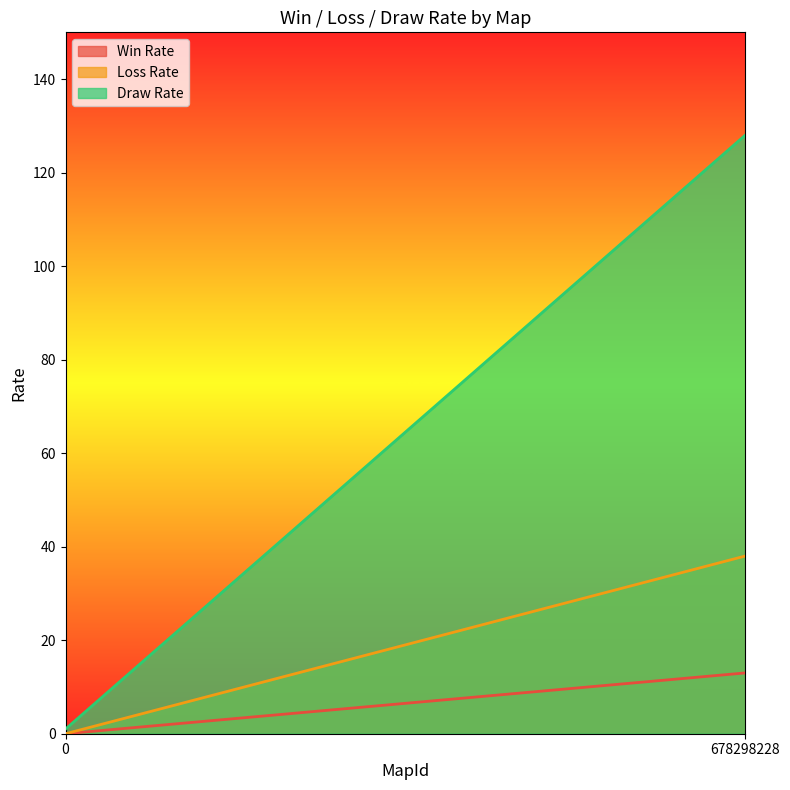

What is the total value across all series at 678298228?

179